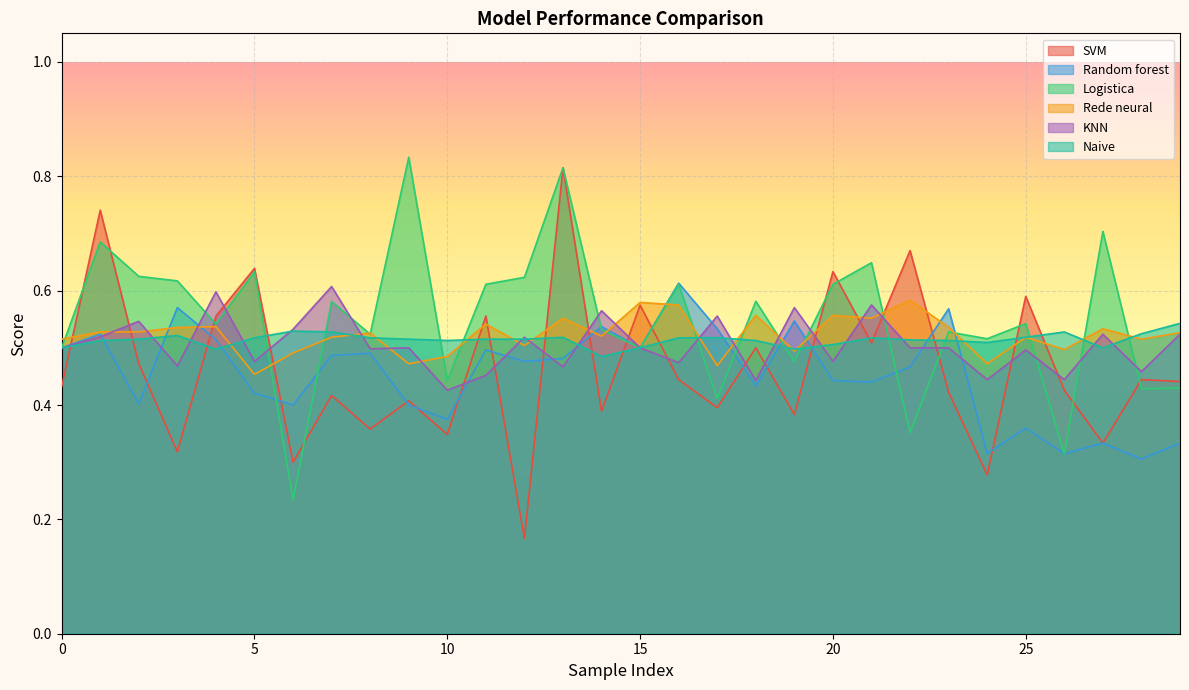

Does the chart display data point markers on the line(s)?

No